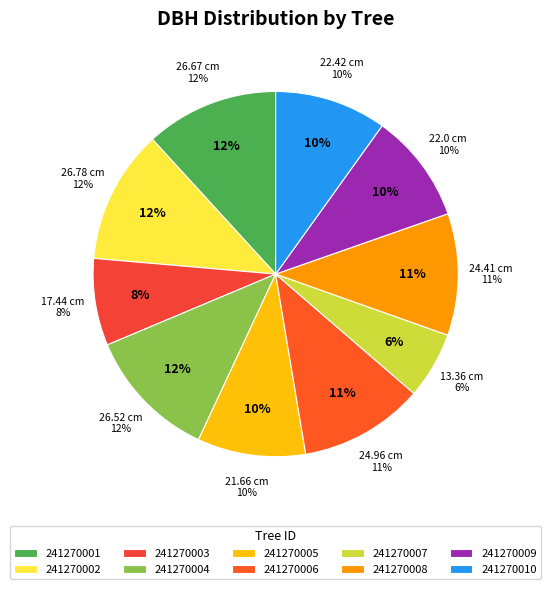

Does any single category account for the majority?

No